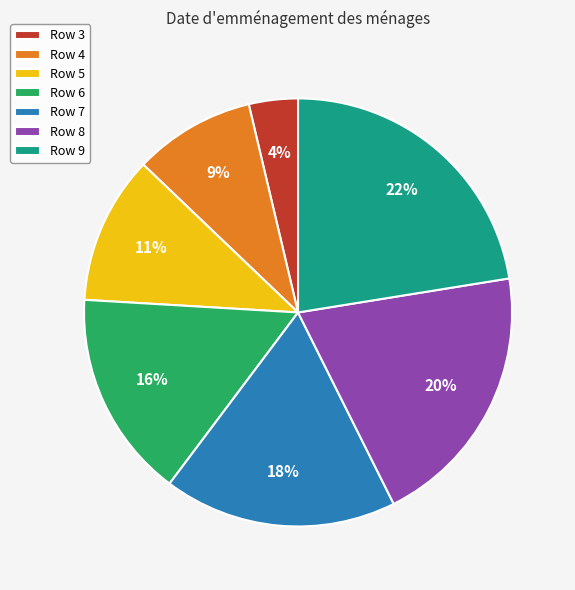

How many segments does this pie chart have?

7